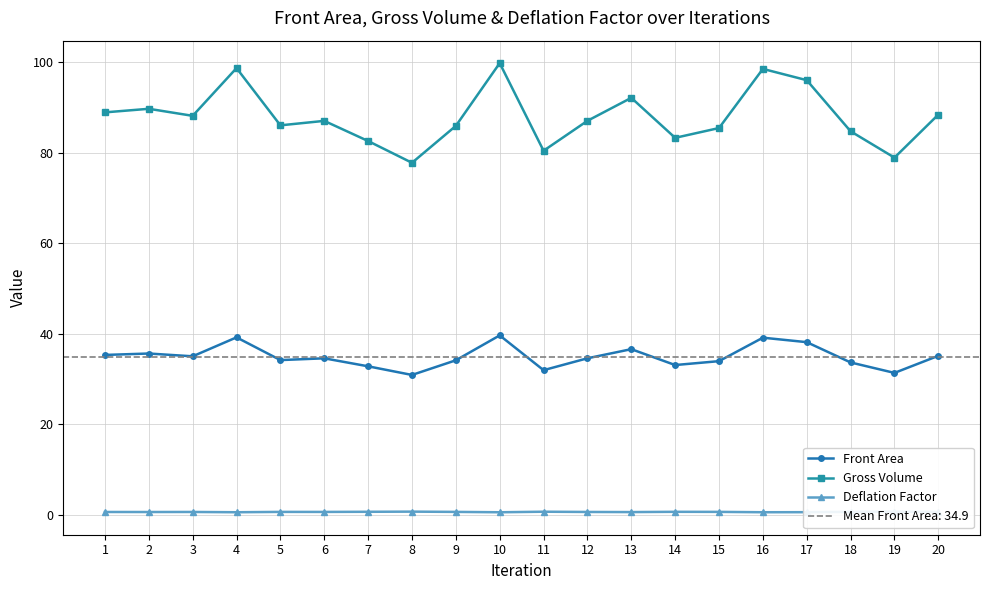

How many lines are shown in the chart?

3